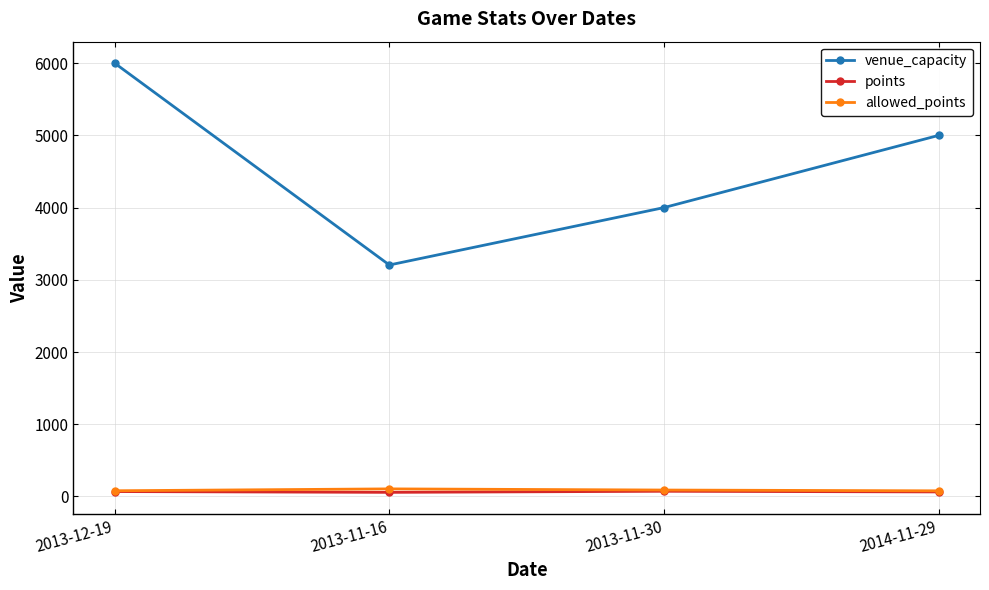

Does the chart display data point markers on the line(s)?

Yes